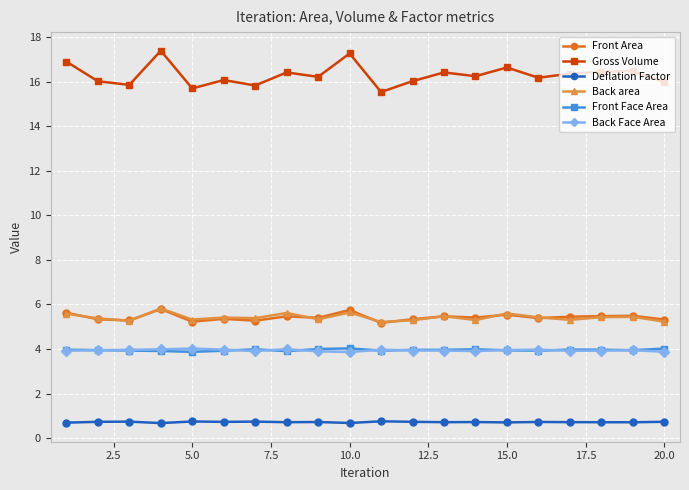

True or false: Back Face Area and Front Area intersect in this chart.

False